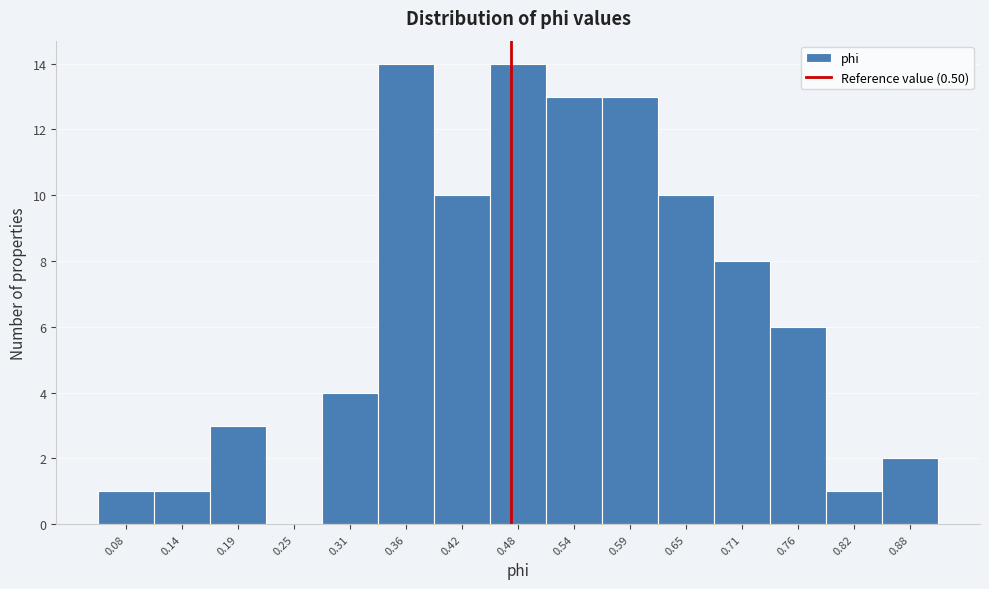

Reading left to right, transcribe all the data shown in this chart.

0.08=1	0.14=1	0.19=3	0.25=0	0.31=4	0.36=14	0.42=10	0.48=14	0.54=13	0.59=13	0.65=10	0.71=8	0.76=6	0.82=1	0.88=2